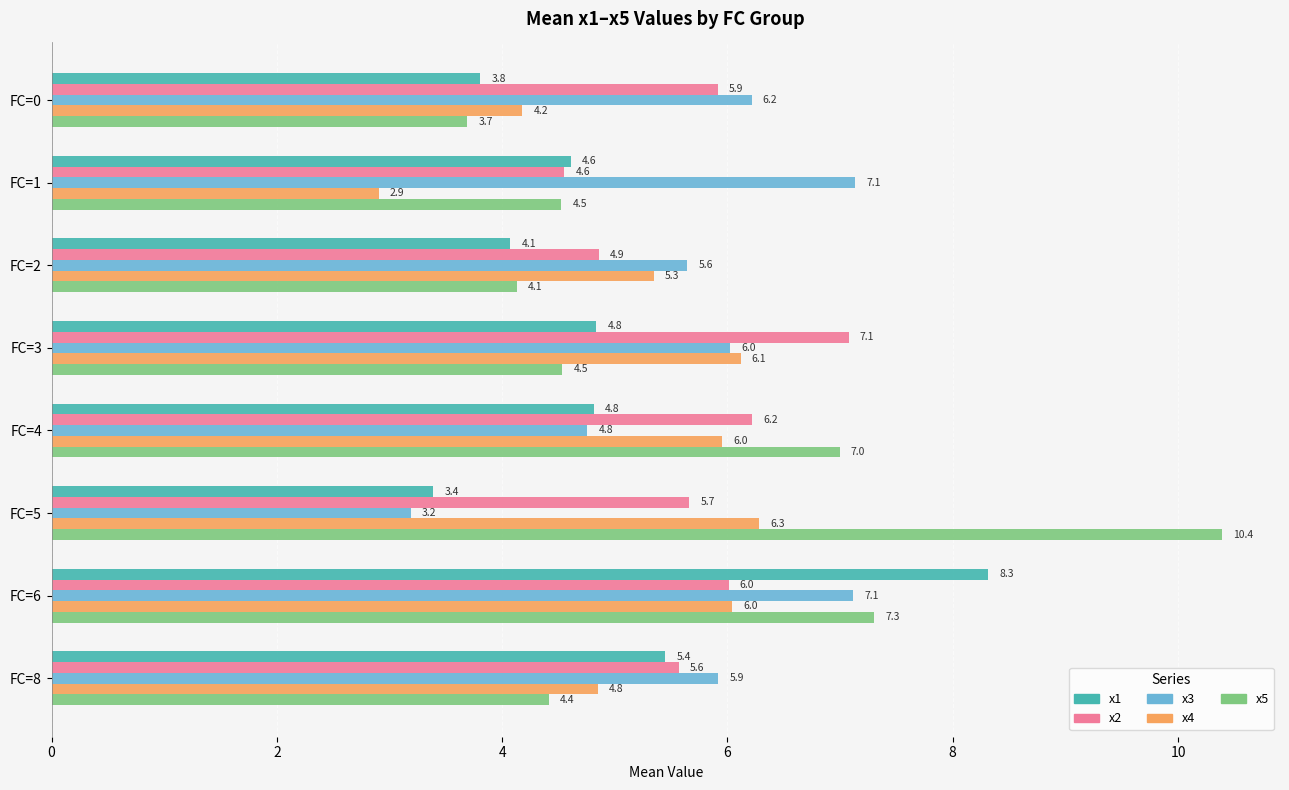

What is the average value of the x3 series?

5.7